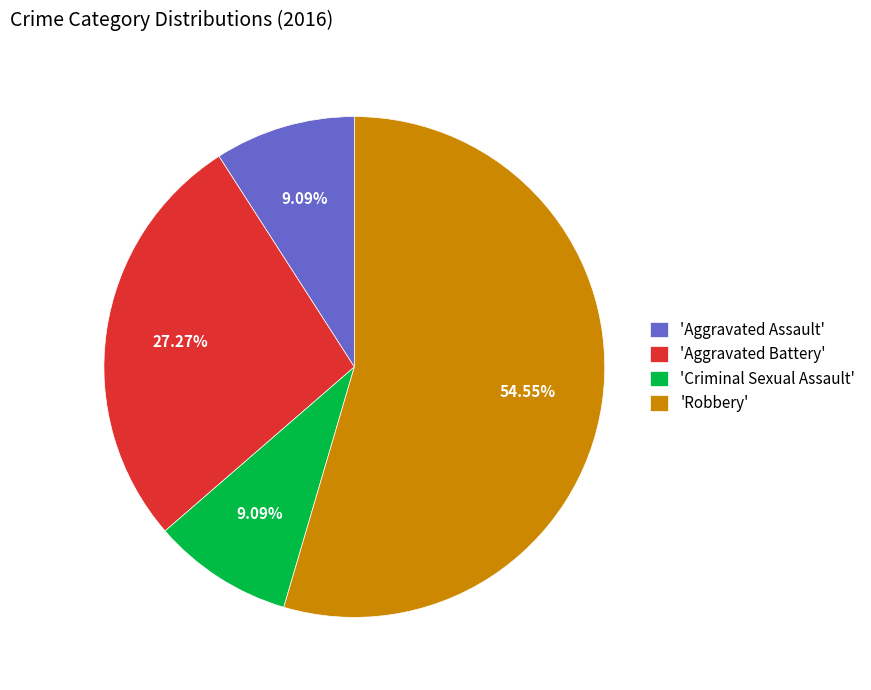

Combined, do 'Aggravated Assault' and 'Aggravated Battery' account for over 50%?

No